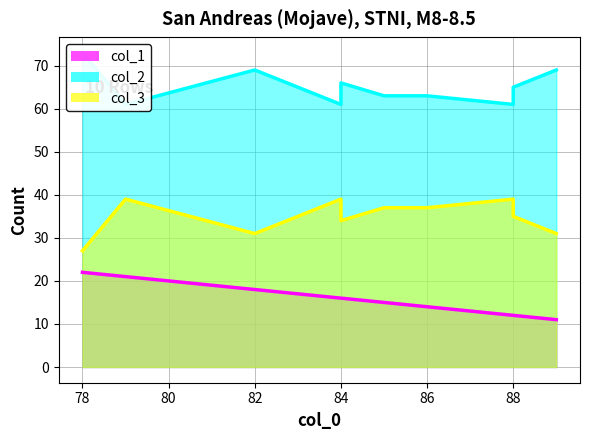

What is the sum of all col_1 values?

157